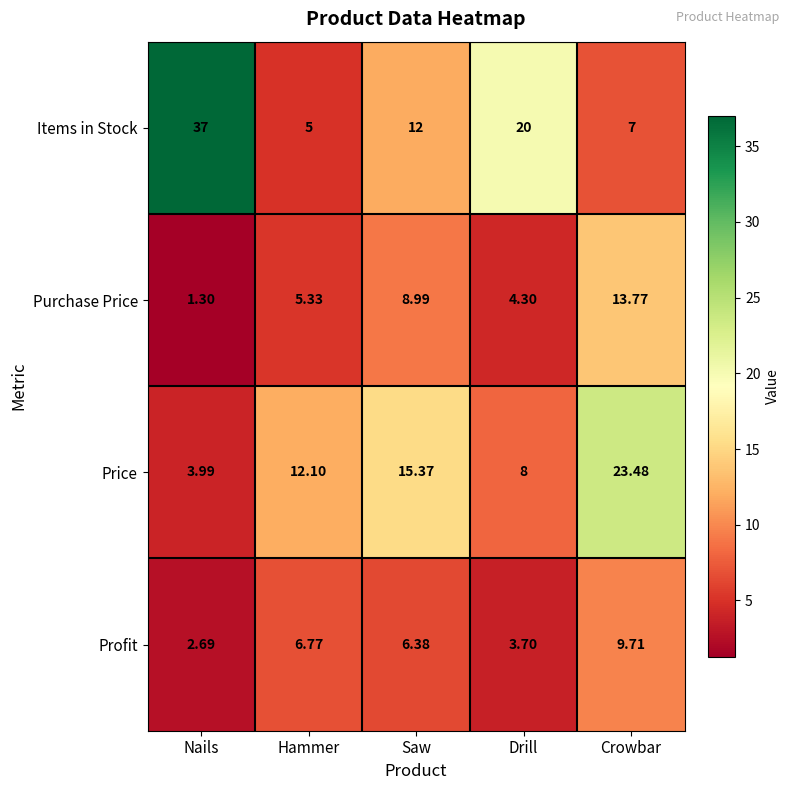

Between Nails and Drill, which series saw the biggest shift?

Items in Stock